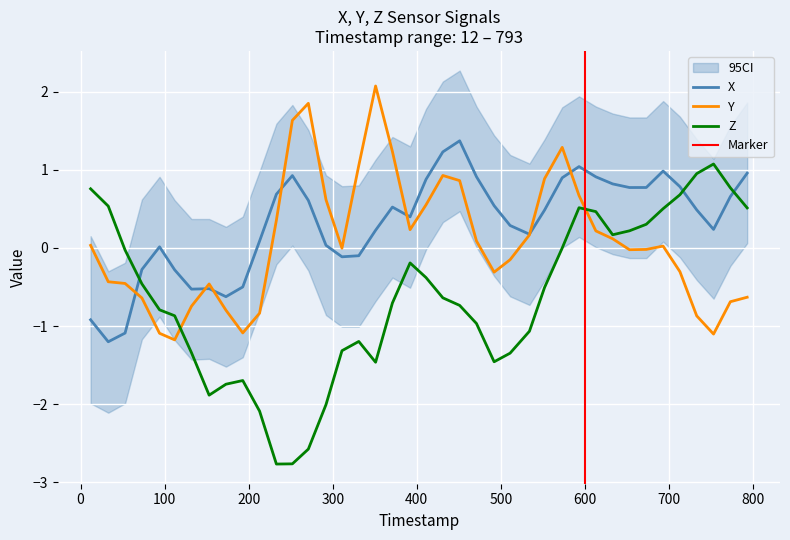

What is the sum of the Y values at 12 and 431?

1.0